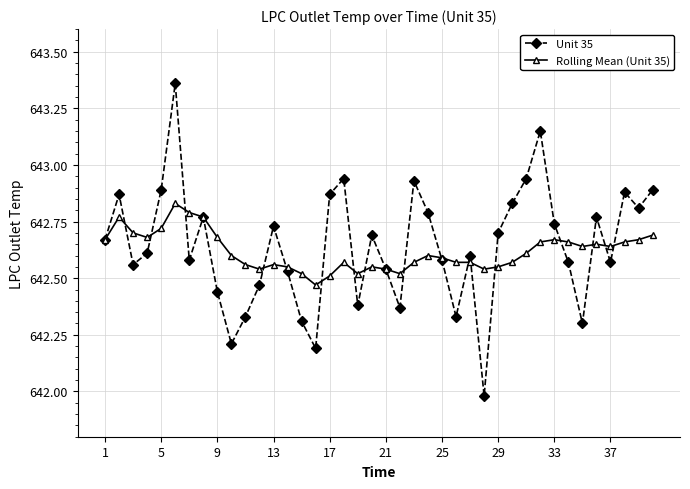

Which series has the largest range (max minus min)?

Unit 35